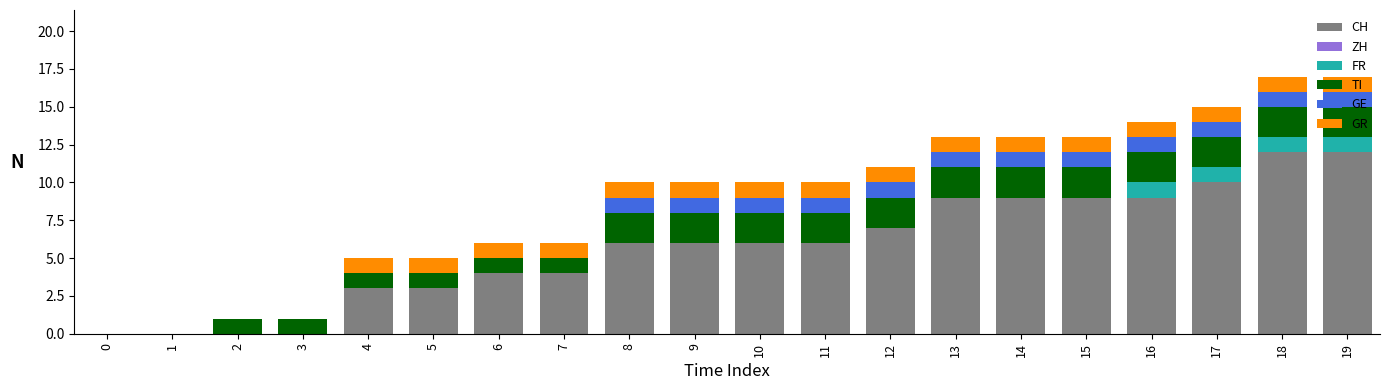

What is the sum of all CH values?

115